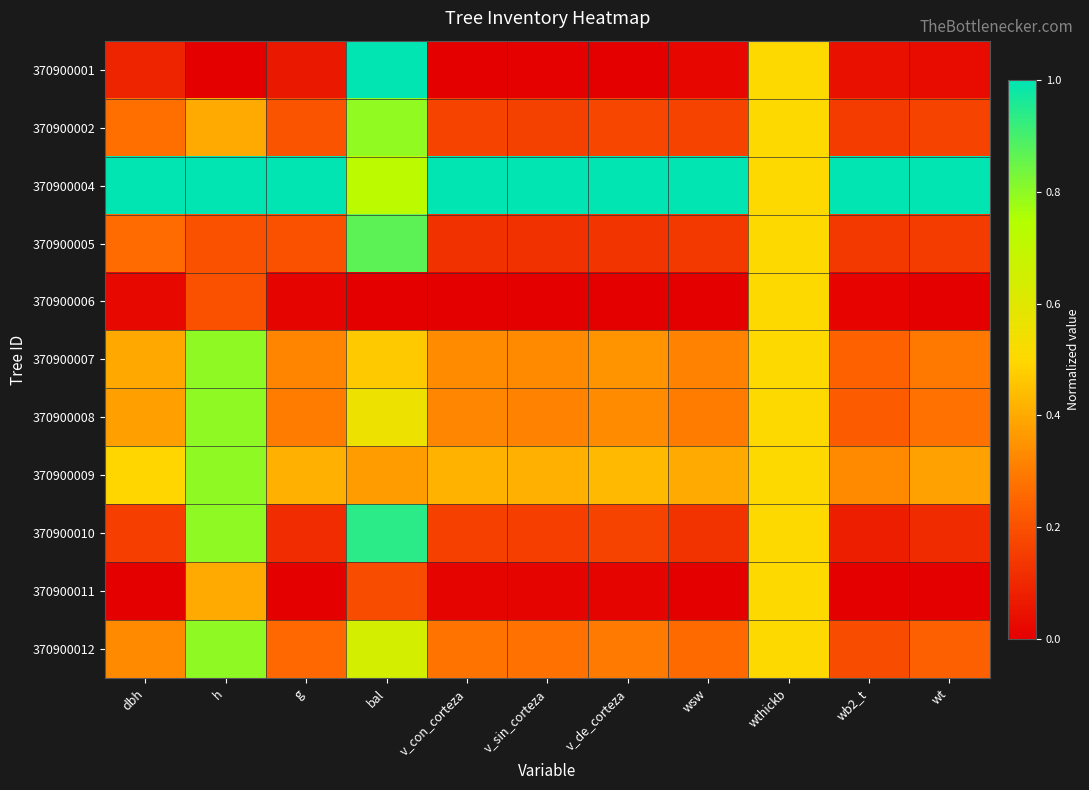

Which category has the lowest value across all series?

h